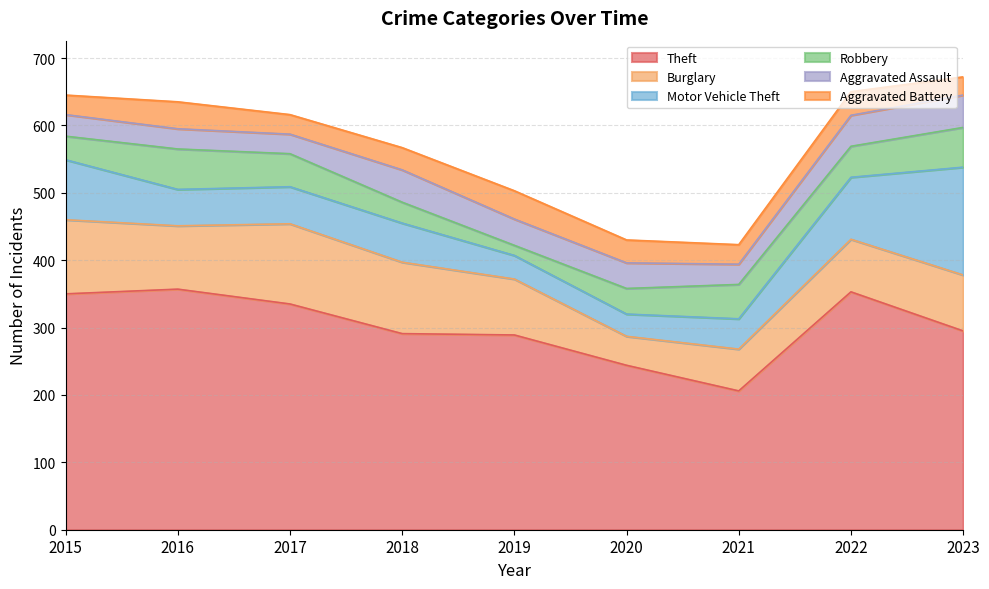

Reading right to left, what are all the values shown in this chart?

Theft: 2023=295	2022=353	2021=206	2020=244	2019=289	2018=291	2017=335	2016=357	2015=350
Burglary: 2023=83	2022=78	2021=62	2020=43	2019=83	2018=106	2017=119	2016=94	2015=110
Motor Vehicle Theft: 2023=160	2022=92	2021=45	2020=33	2019=35	2018=58	2017=55	2016=54	2015=89
Robbery: 2023=59	2022=46	2021=51	2020=38	2019=15	2018=31	2017=49	2016=60	2015=35
Aggravated Assault: 2023=48	2022=46	2021=30	2020=38	2019=39	2018=48	2017=29	2016=30	2015=32
Aggravated Battery: 2023=27	2022=35	2021=29	2020=34	2019=42	2018=33	2017=29	2016=40	2015=29